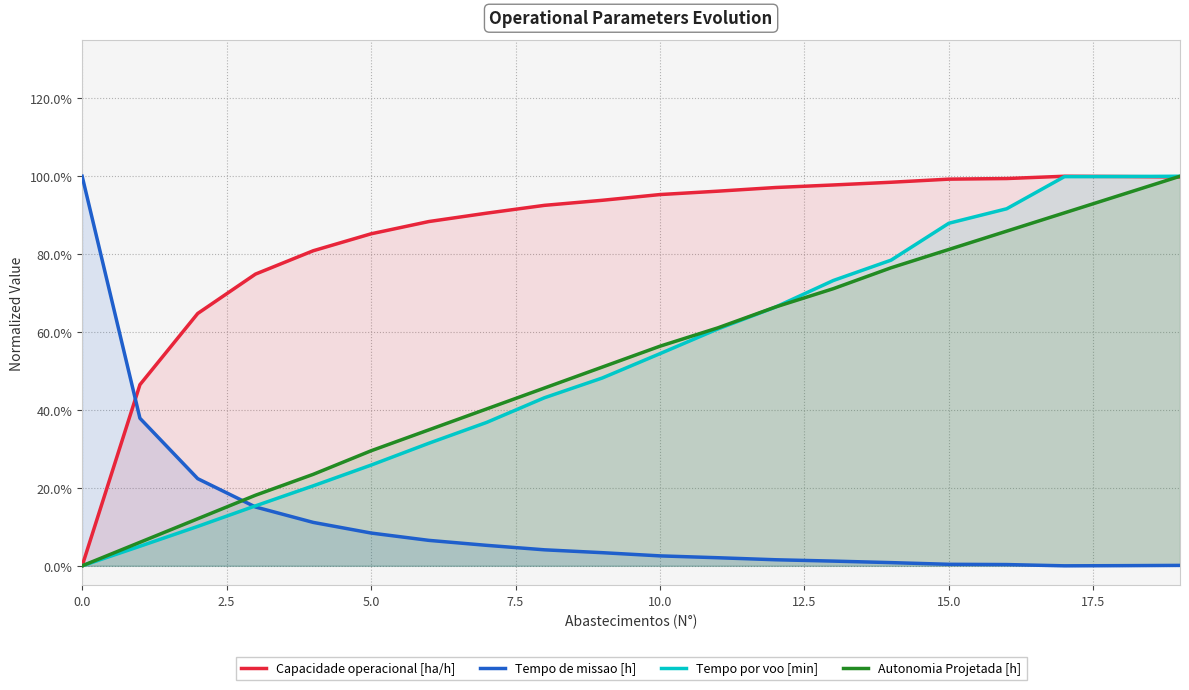

What is the difference between the maximum and minimum values in the Tempo de missao [h] series?

1.0